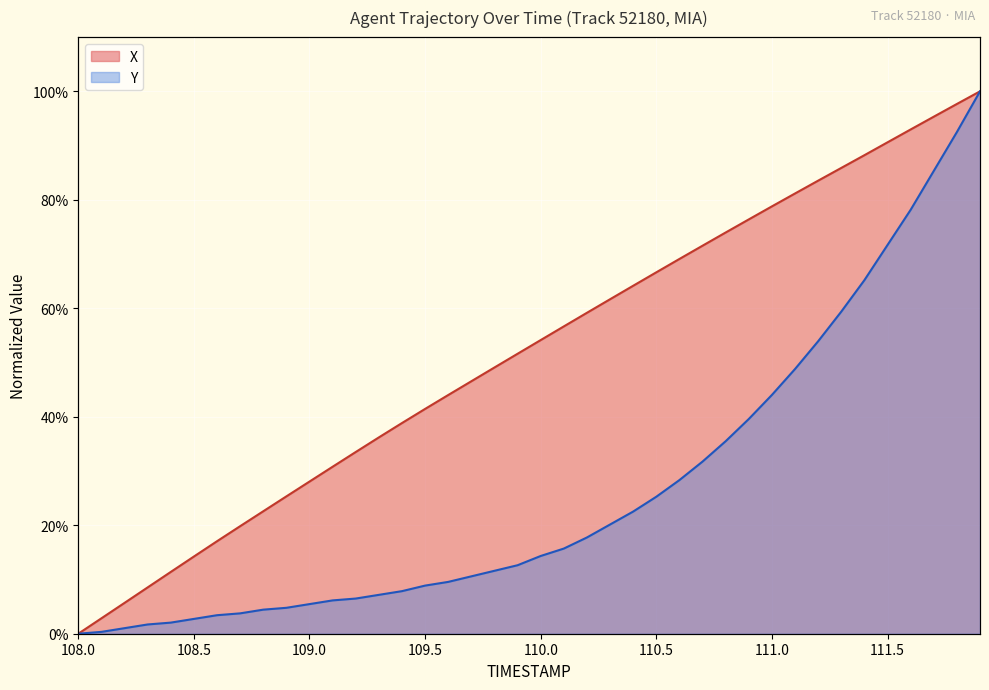

What position from the right is 111.2?

8